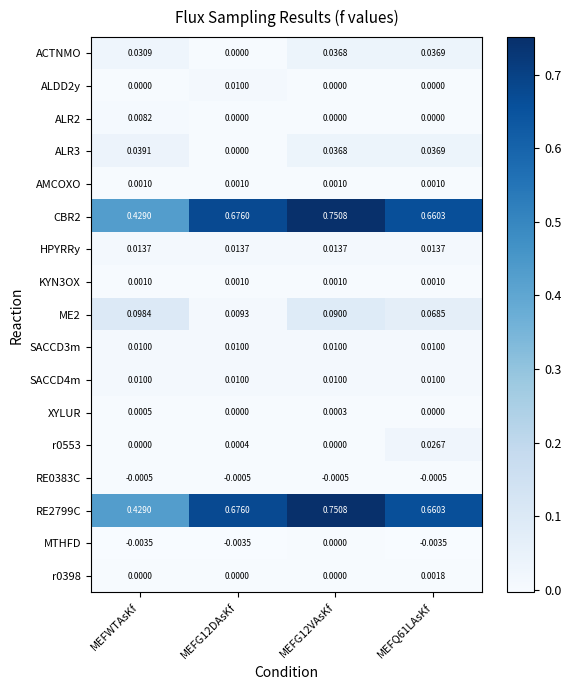

Is the value of ALR3 at MEFWTAsKf greater than the value of ALDD2y at MEFQ61LAsKf?

Yes